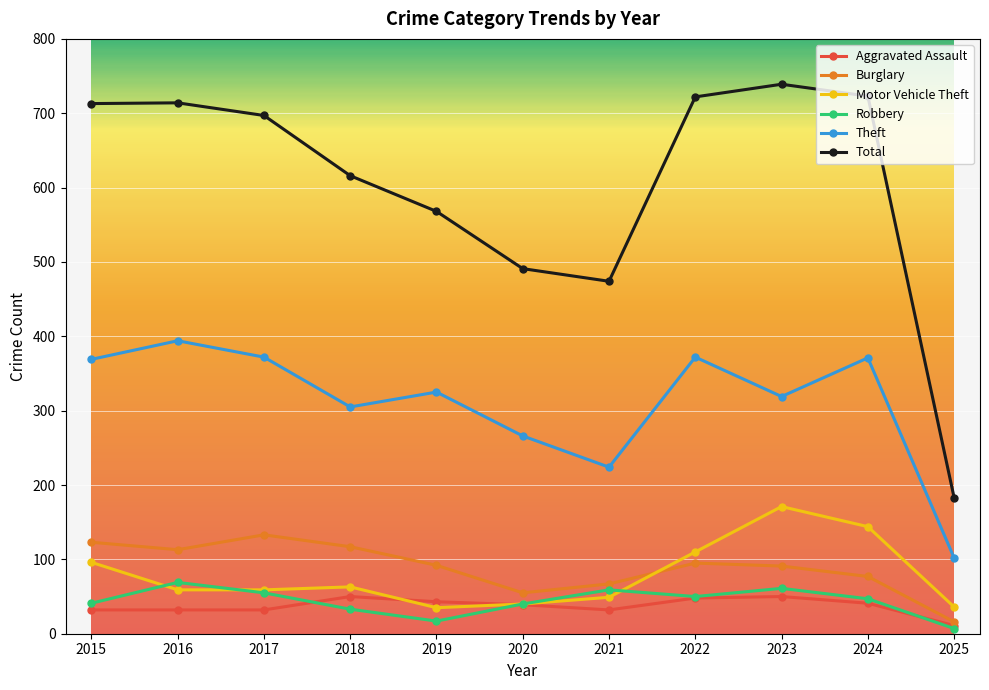

Between 2015 and 2025, which series saw the biggest shift?

Total